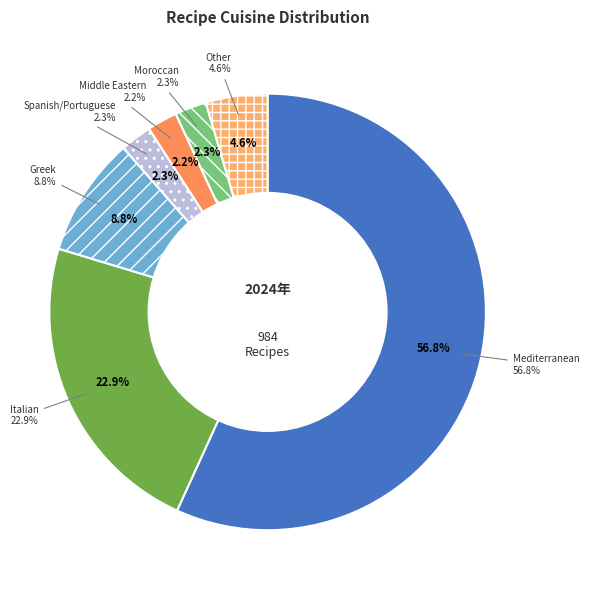

Does any single category account for the majority?

Yes